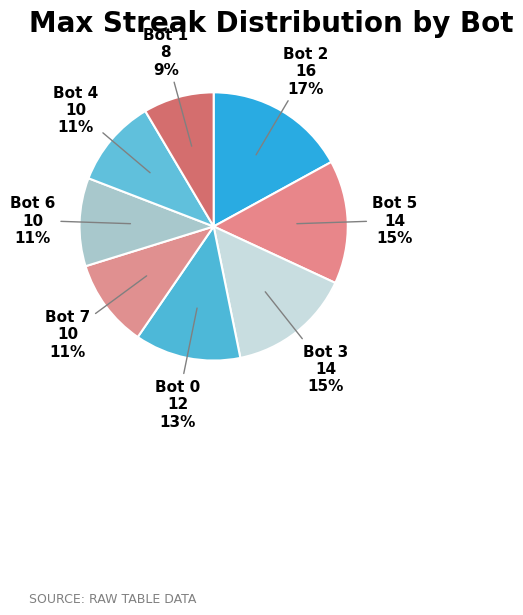

Count the number of slices in the pie.

8